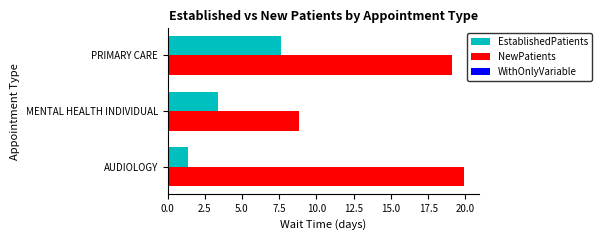

How many categories are shown in the chart?

3